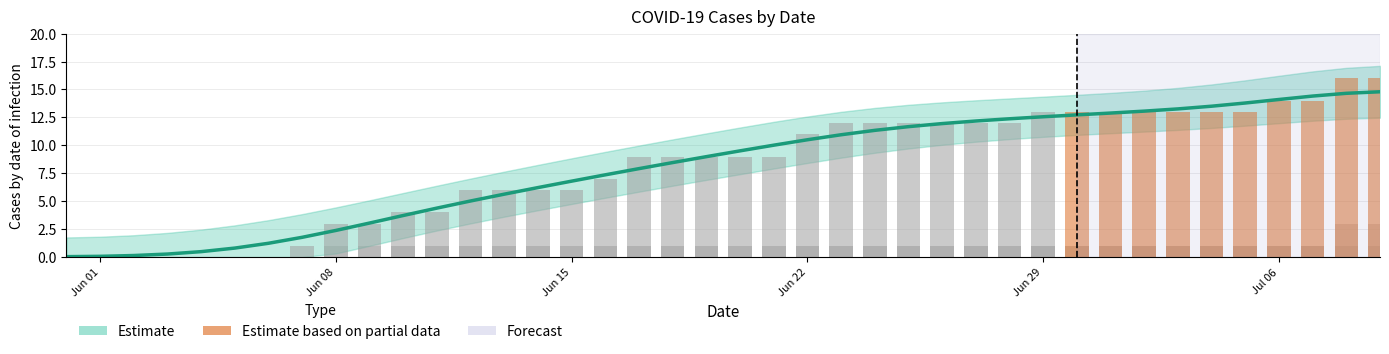

Reading left to right, what are all the values shown in this chart?

CH: 0.0	0.1	0.1	0.3	0.5	0.8	1.2	1.8	2.4	3.0	3.7	4.4	5.0	5.6	6.2	6.8	7.4	7.9	8.5	9.0	9.5	10.0	10.5	10.9	11.3	11.7	11.9	12.2	12.4	12.6	12.7	12.9	13.1	13.3	13.5	13.8	14.1	14.4	14.7	14.8
ZH: 0.0	0.0	0.0	0.0	0.0	0.0	0.0	0.0	0.0	0.0	0.0	0.0	0.0	0.0	0.0	0.0	0.0	0.0	0.0	0.0	0.0	0.0	0.0	0.0	0.0	0.0	0.0	0.0	0.0	1.0	1.0	1.0	1.0	1.0	1.0	1.0	1.0	1.0	3.0	3.0
GR: 0.0	0.0	0.0	0.0	0.0	0.0	0.0	0.0	1.0	1.0	1.0	1.0	1.0	1.0	1.0	1.0	1.0	1.0	1.0	1.0	1.0	1.0	1.0	1.0	1.0	1.0	1.0	1.0	1.0	1.0	1.0	1.0	1.0	1.0	1.0	1.0	1.0	1.0	1.0	1.0
GE: 0.0	0.0	0.0	0.0	0.0	0.0	0.0	0.0	0.0	0.0	1.0	1.0	1.0	1.0	1.0	1.0	1.0	1.0	1.0	1.0	1.0	1.0	1.0	1.0	1.0	1.0	1.0	1.0	1.0	1.0	1.0	1.0	1.0	1.0	1.0	1.0	1.0	1.0	1.0	1.0
FR: 0.0	0.0	0.0	0.0	0.0	0.0	0.0	0.0	0.0	0.0	0.0	0.0	0.0	0.0	0.0	0.0	0.0	0.0	0.0	0.0	0.0	0.0	1.0	1.0	1.0	1.0	1.0	1.0	1.0	1.0	1.0	1.0	1.0	1.0	1.0	1.0	1.0	1.0	1.0	1.0